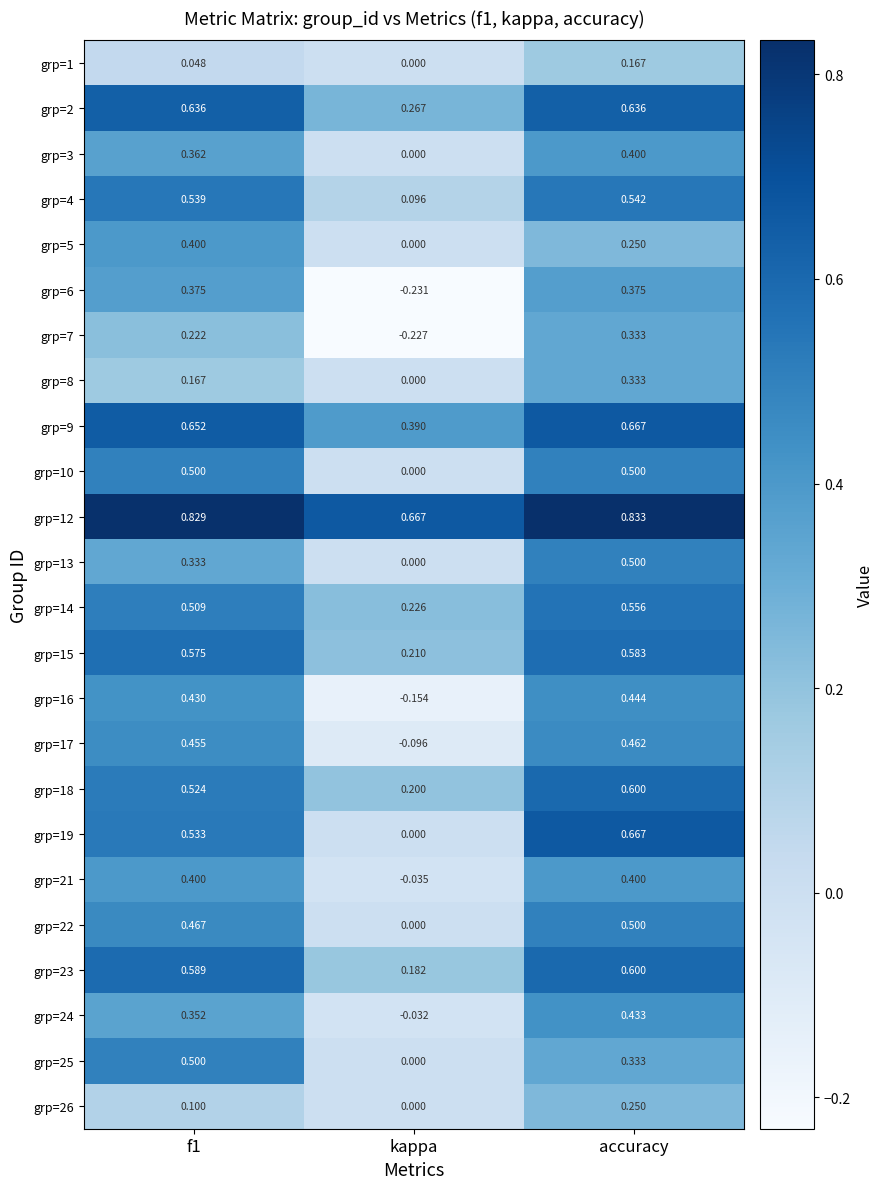

Which category has the highest value across all series?

accuracy